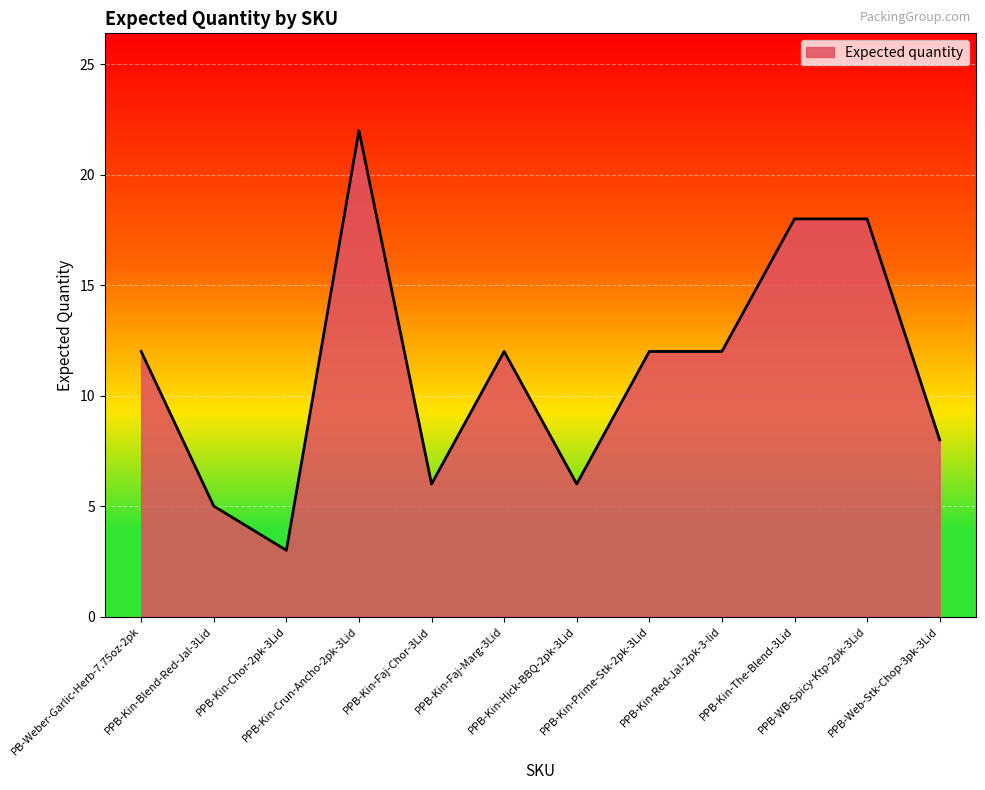

What is the sum of the values at PPB-Kin-Hick-BBQ-2pk-3Lid and PPB-Kin-Chor-2pk-3Lid?

9